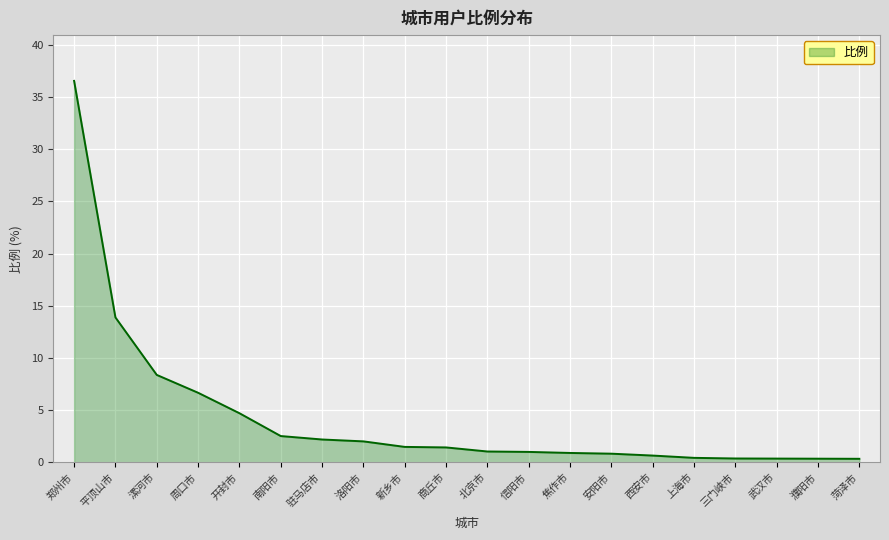

What is the greatest value displayed?

36.6